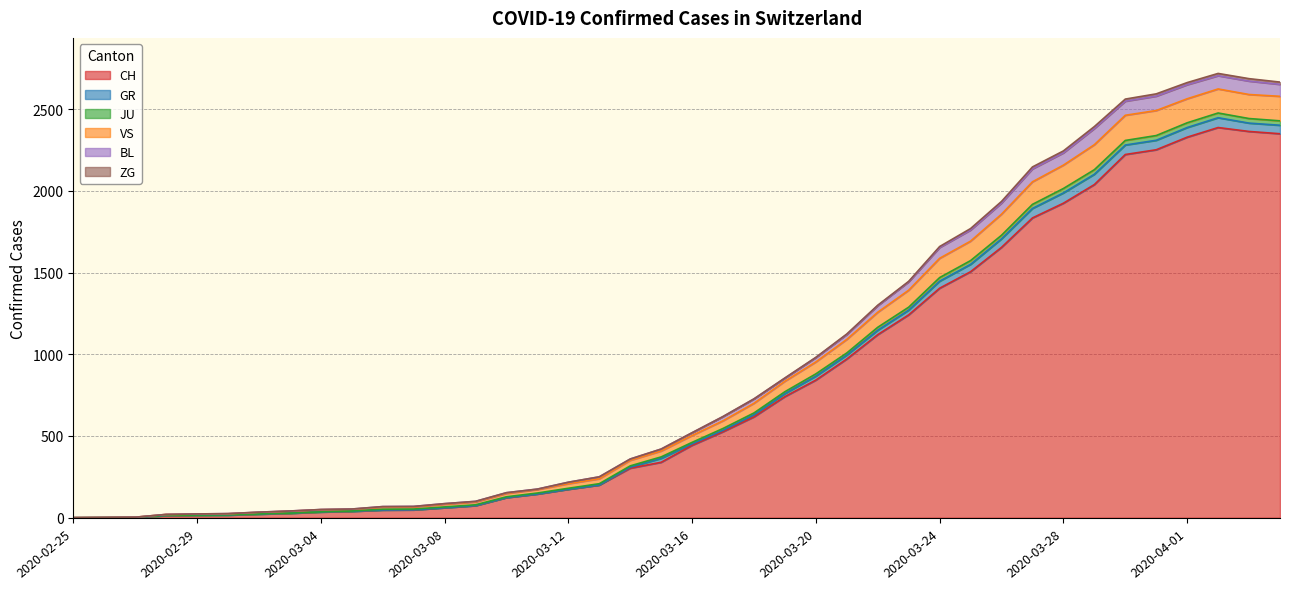

Does the chart display data point markers on the line(s)?

No